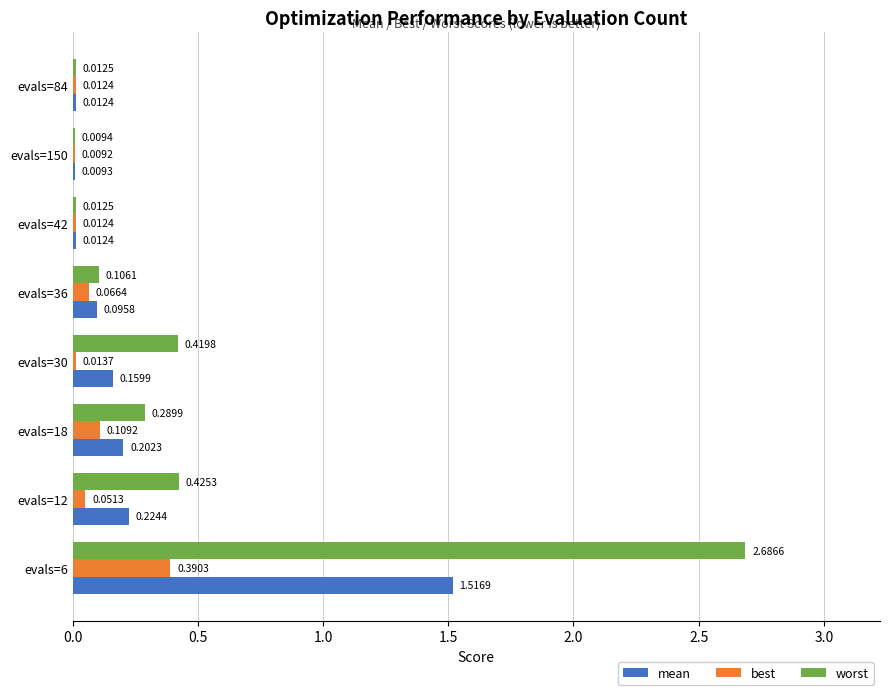

What is the sum of all worst values?

4.0